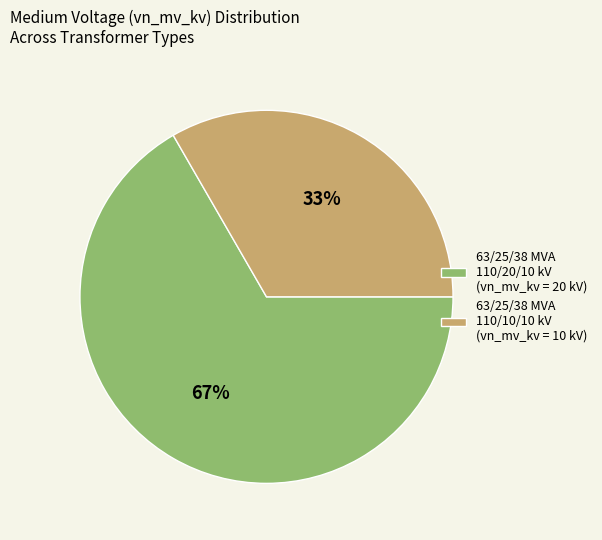

Do 63/25/38 MVA 110/20/10 kV and 63/25/38 MVA 110/10/10 kV together represent more than half of the pie?

Yes